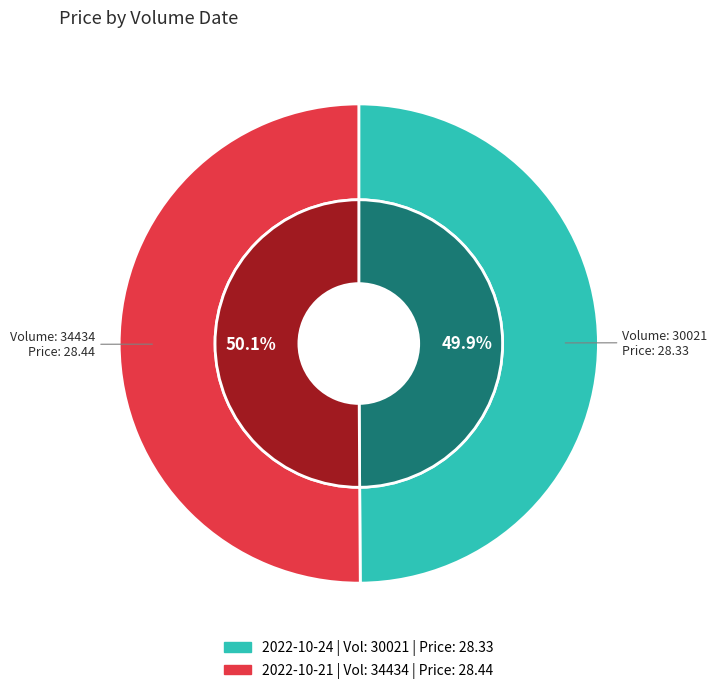

What percentage do 30021 and 34434 together represent?

100.0%